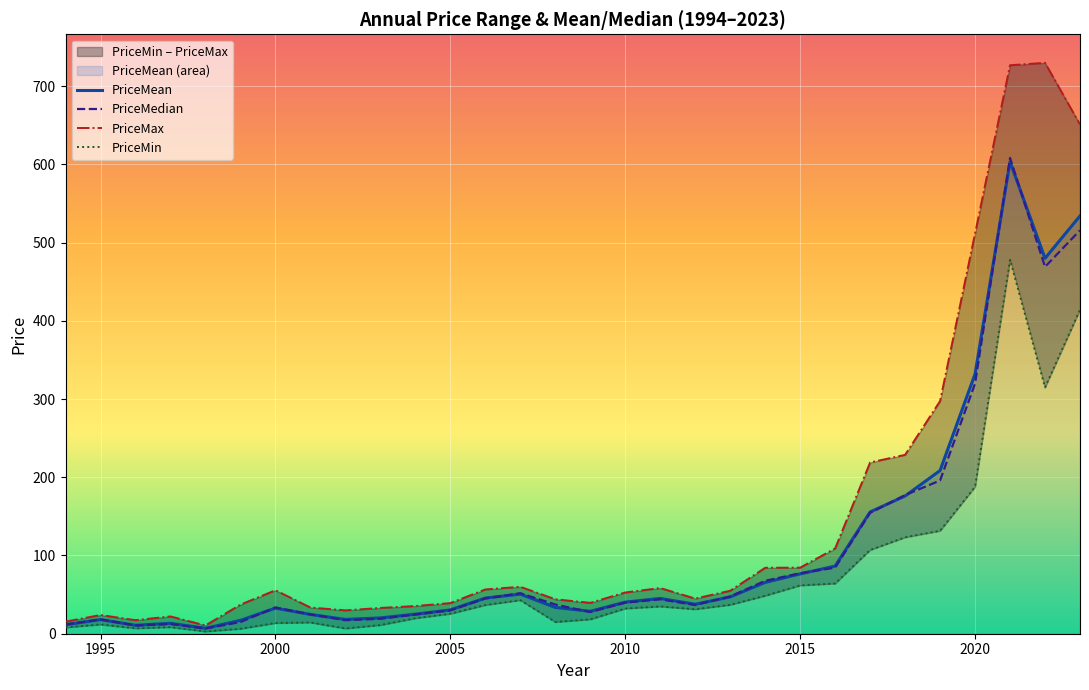

Is it true that PriceMedian equals 39.7 at 2010?

True